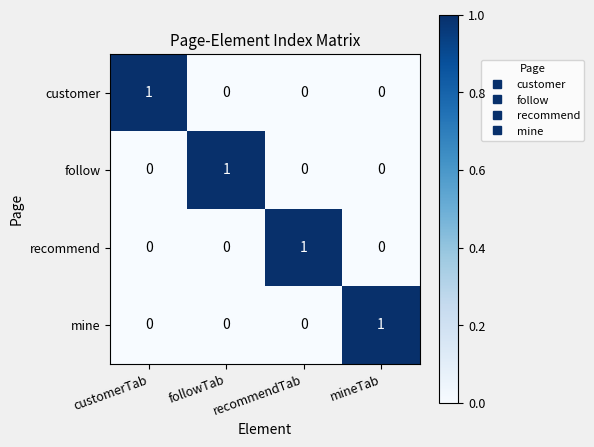

True or false: follow has a value of 0 at followTab.

False